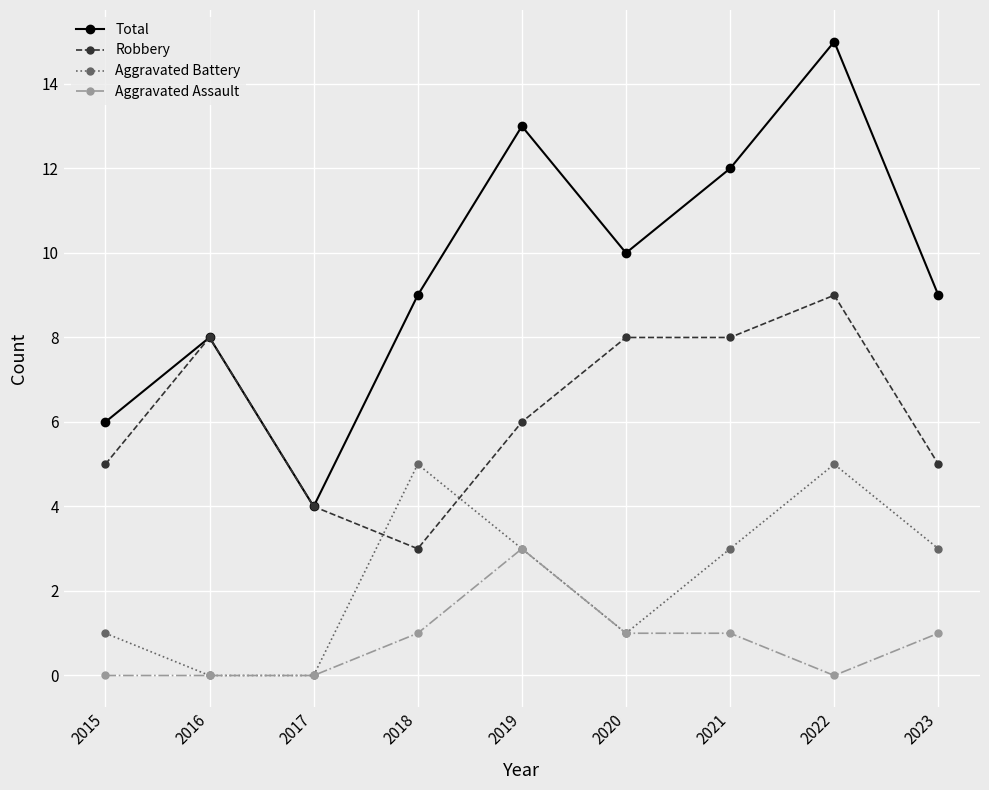

Which category has the lowest value in the Robbery series?

2018